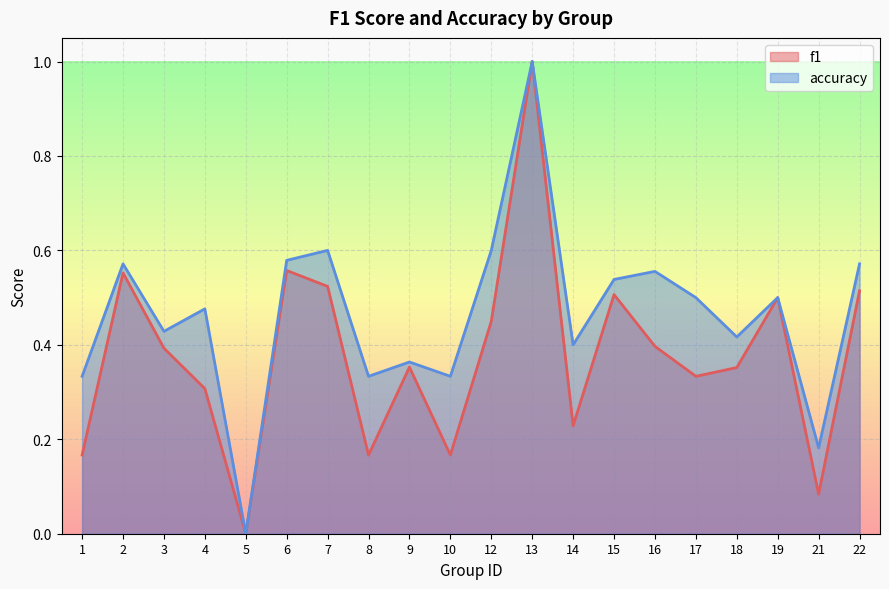

Reading left to right, what are all the values shown in this chart?

f1: 0.2	0.6	0.4	0.3	0.0	0.6	0.5	0.2	0.4	0.2	0.5	1.0	0.2	0.5	0.4	0.3	0.4	0.5	0.1	0.5
accuracy: 0.3	0.6	0.4	0.5	0.0	0.6	0.6	0.3	0.4	0.3	0.6	1.0	0.4	0.5	0.6	0.5	0.4	0.5	0.2	0.6